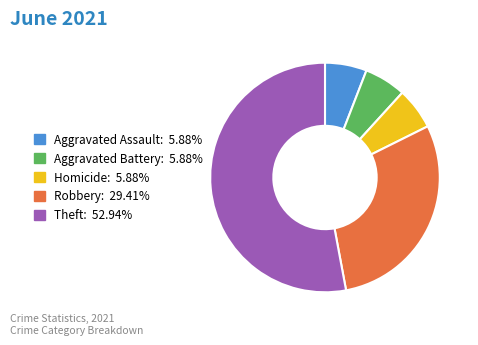

Is there any slice that represents more than half of the pie?

Yes